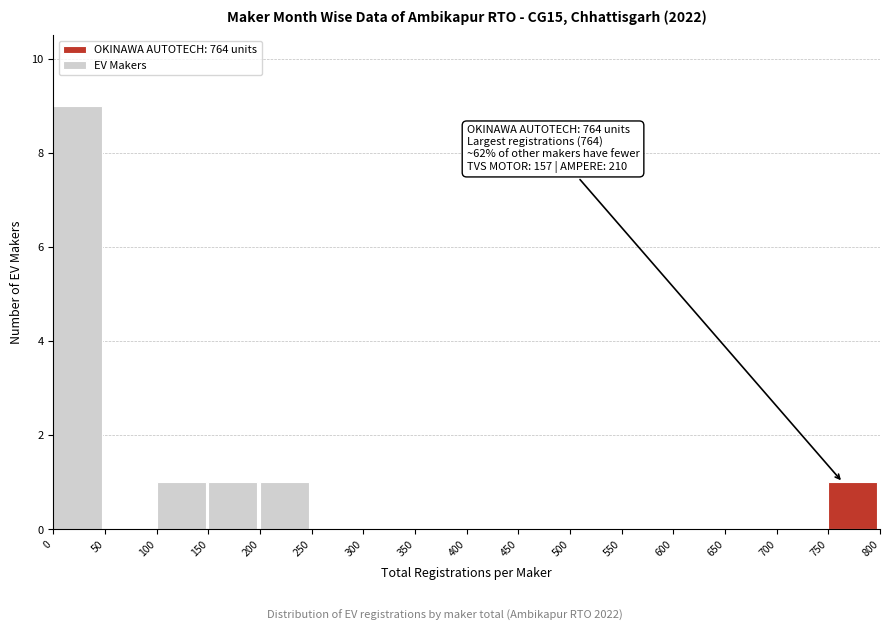

Over which range of the x-axis is the bar tallest?

0 to 50